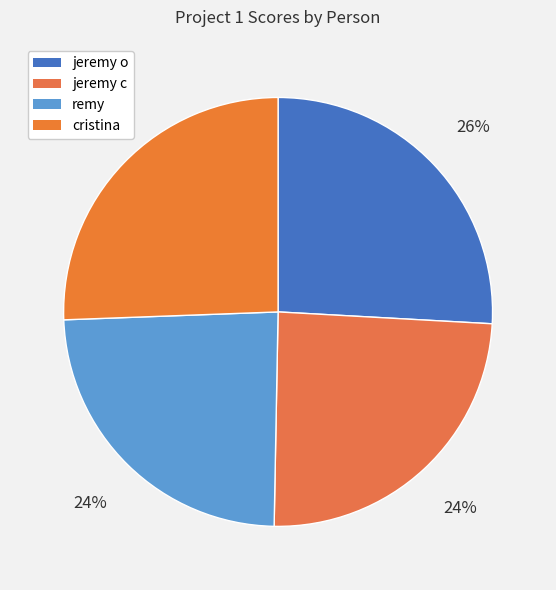

How many slices are in this pie chart?

4